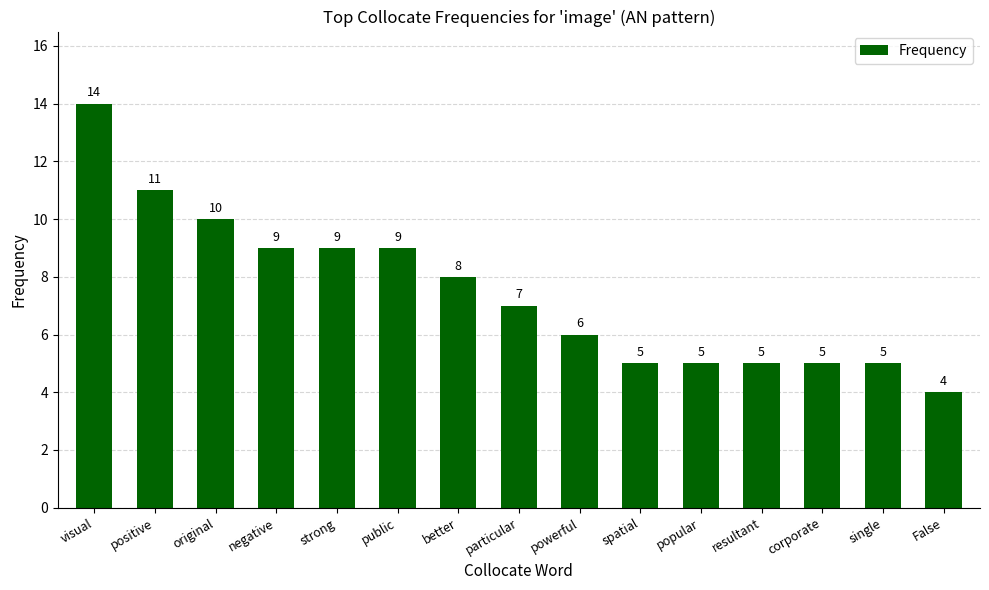

How many values are below 7?

7